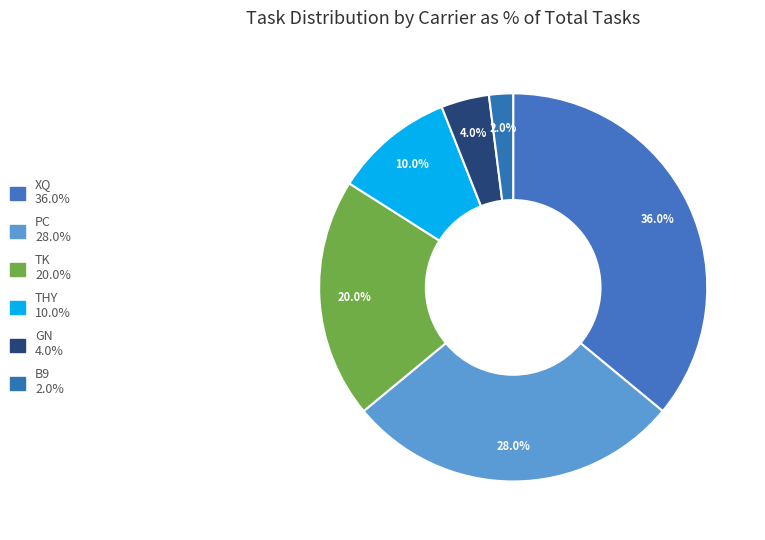

What portion of the pie excludes GN?

96.0%